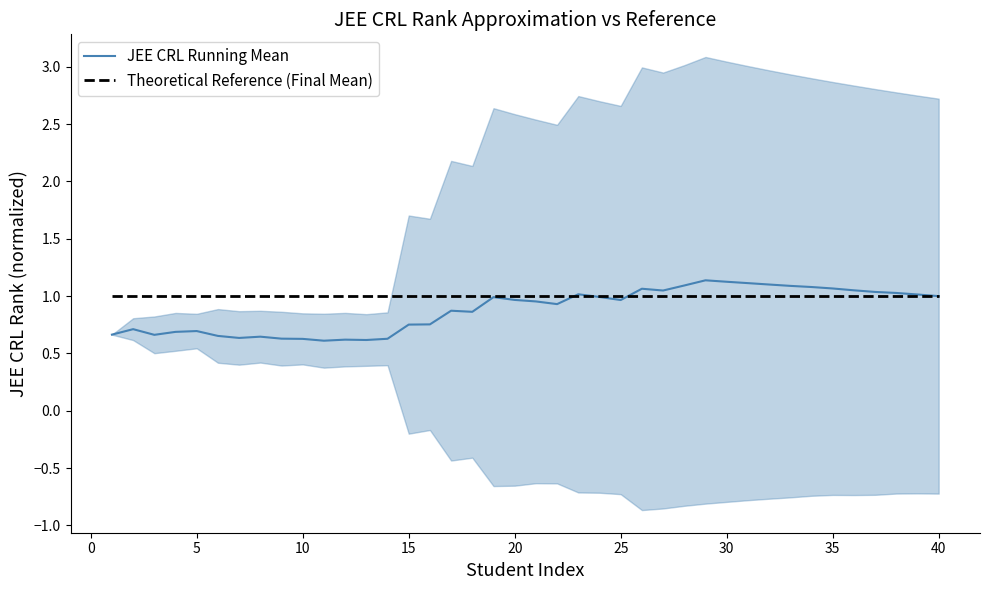

Read the Theoretical Reference (Final Mean) value at 38.

1.0